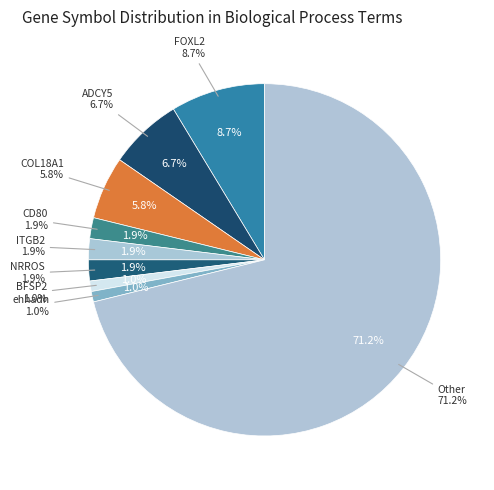

Which category has the smallest portion of the pie?

BFSP2